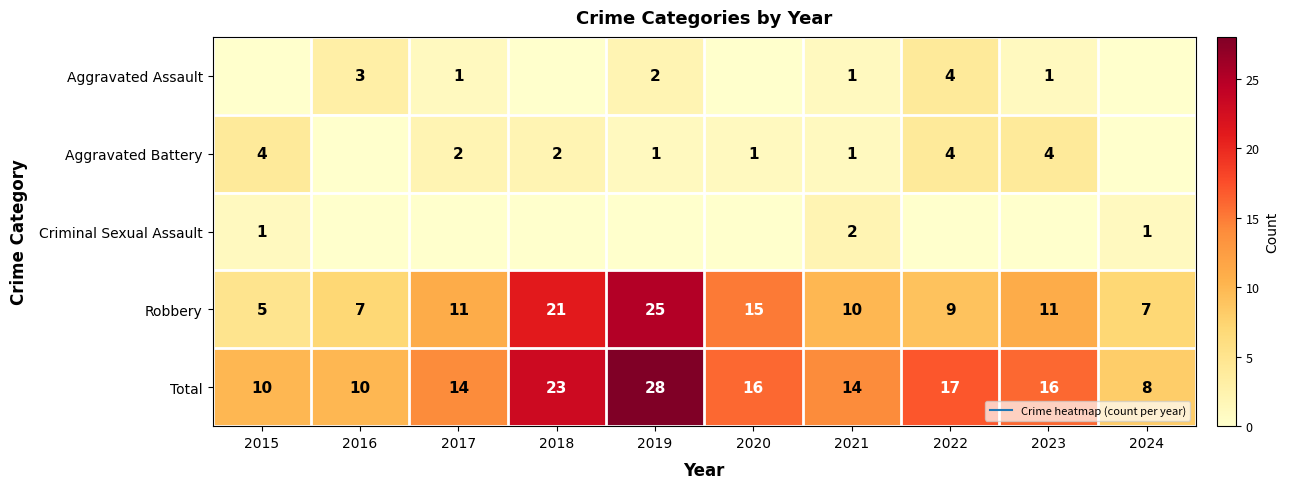

The Aggravated Assault series shows 2 at 2019. True or false?

True